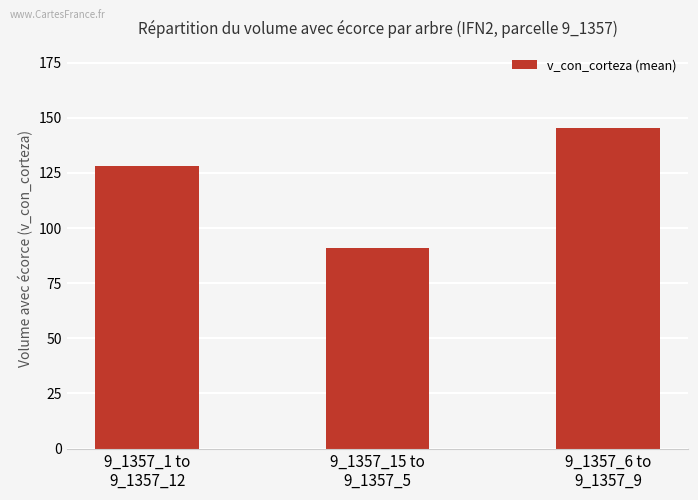

What value does the data have at 9_1357_15 to
9_1357_5?

90.9